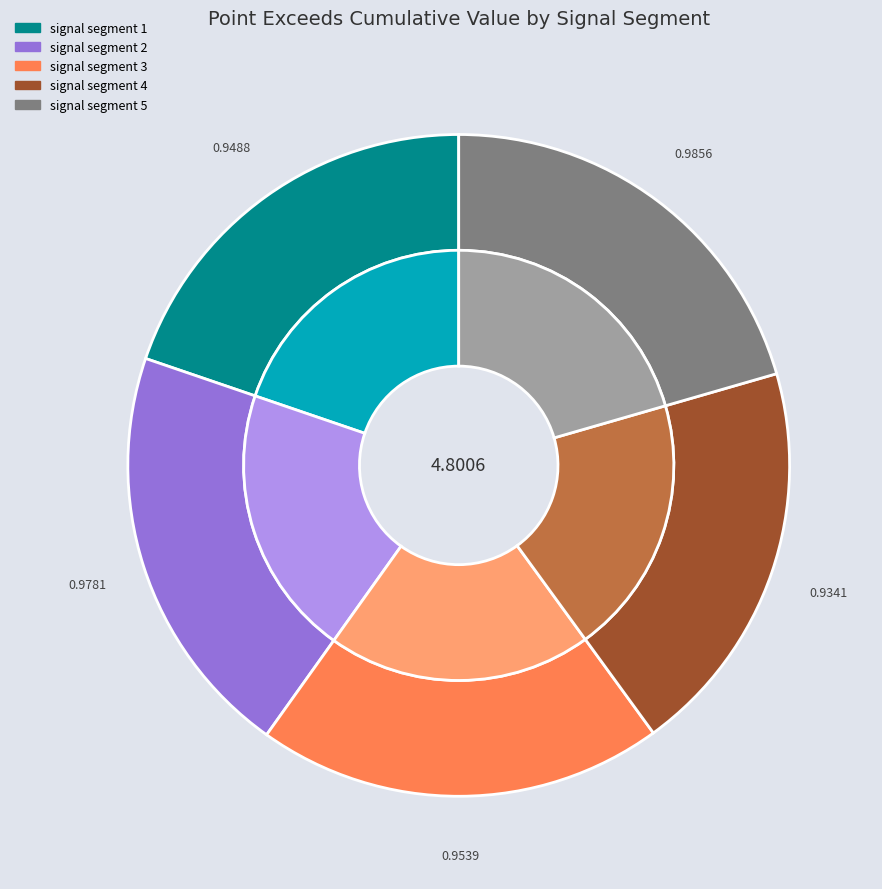

Is there any slice that represents more than half of the pie?

No